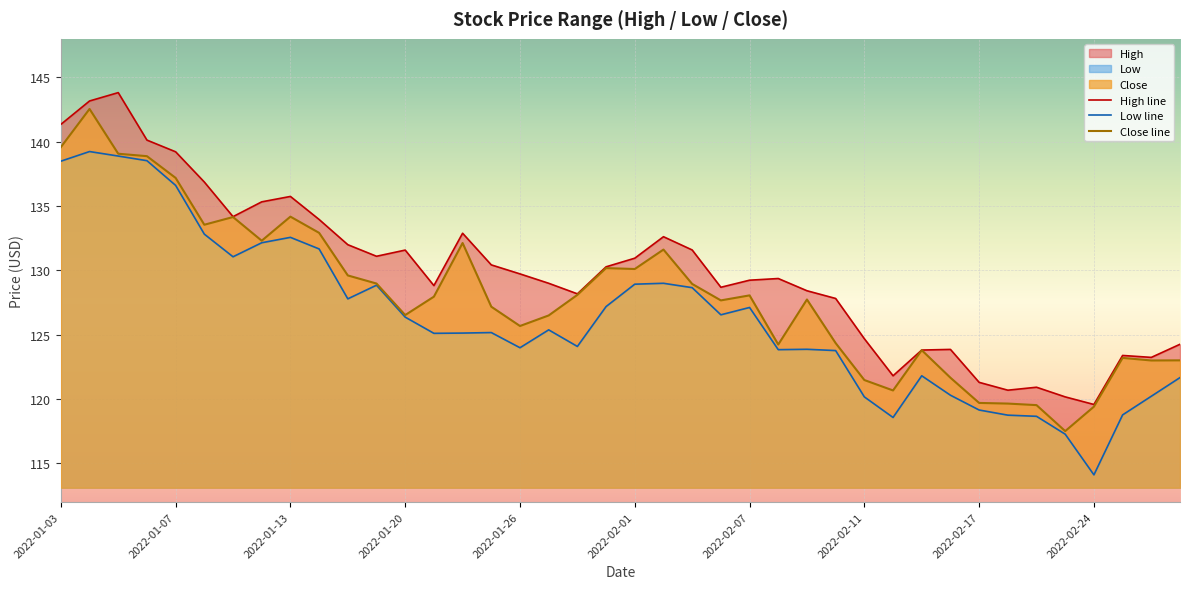

Which series has the largest total across all categories?

High